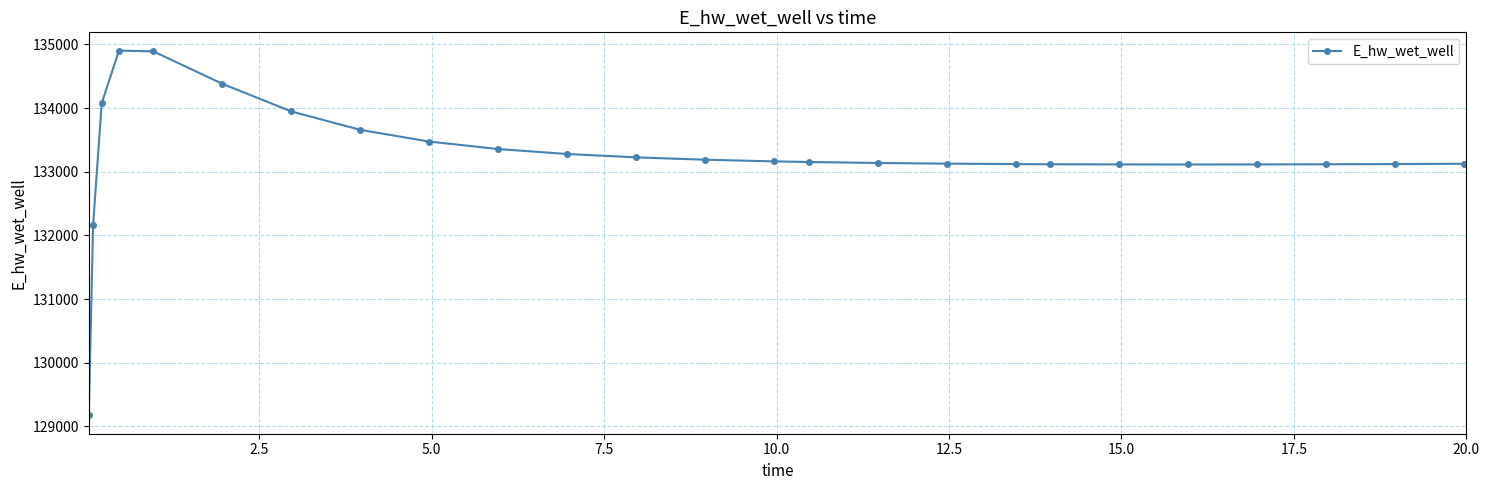

True or false: there are more than 0 points higher than both neighbors.

True